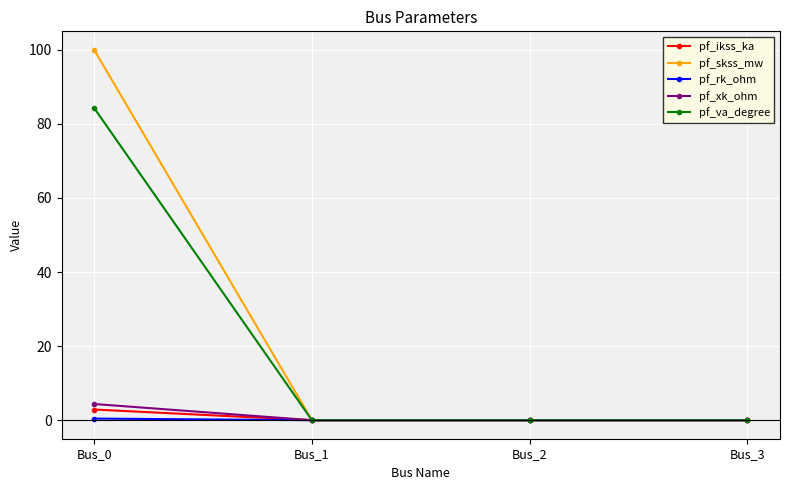

At which category is the sum across all series the highest?

Bus_0